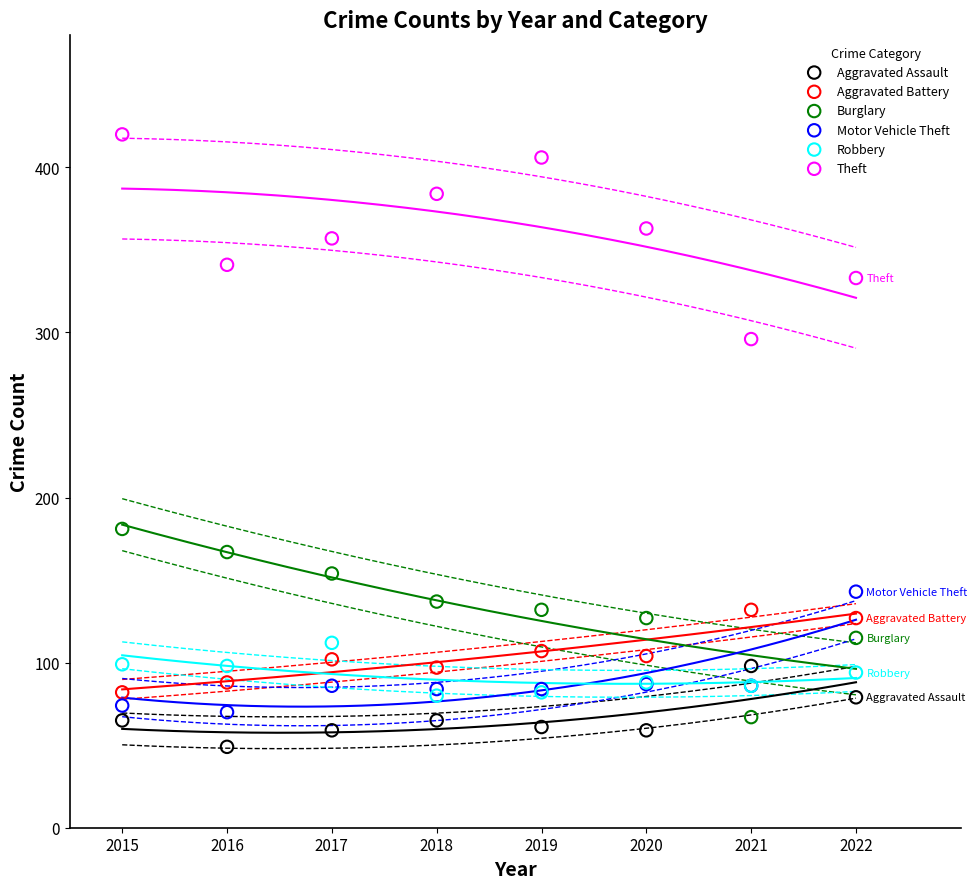

Across all series, what Y value is closest to 234?

181